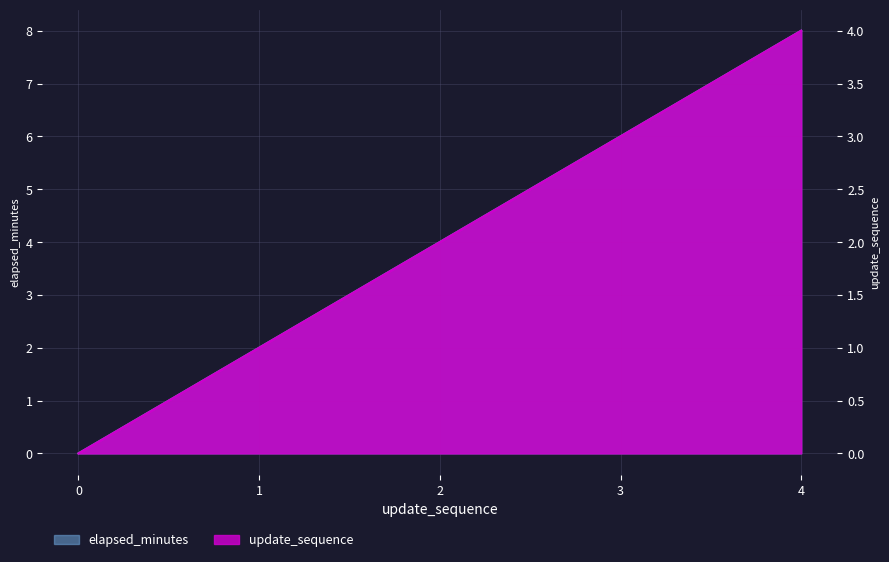

List the series in order of their peak value, highest first.

elapsed_minutes, update_sequence